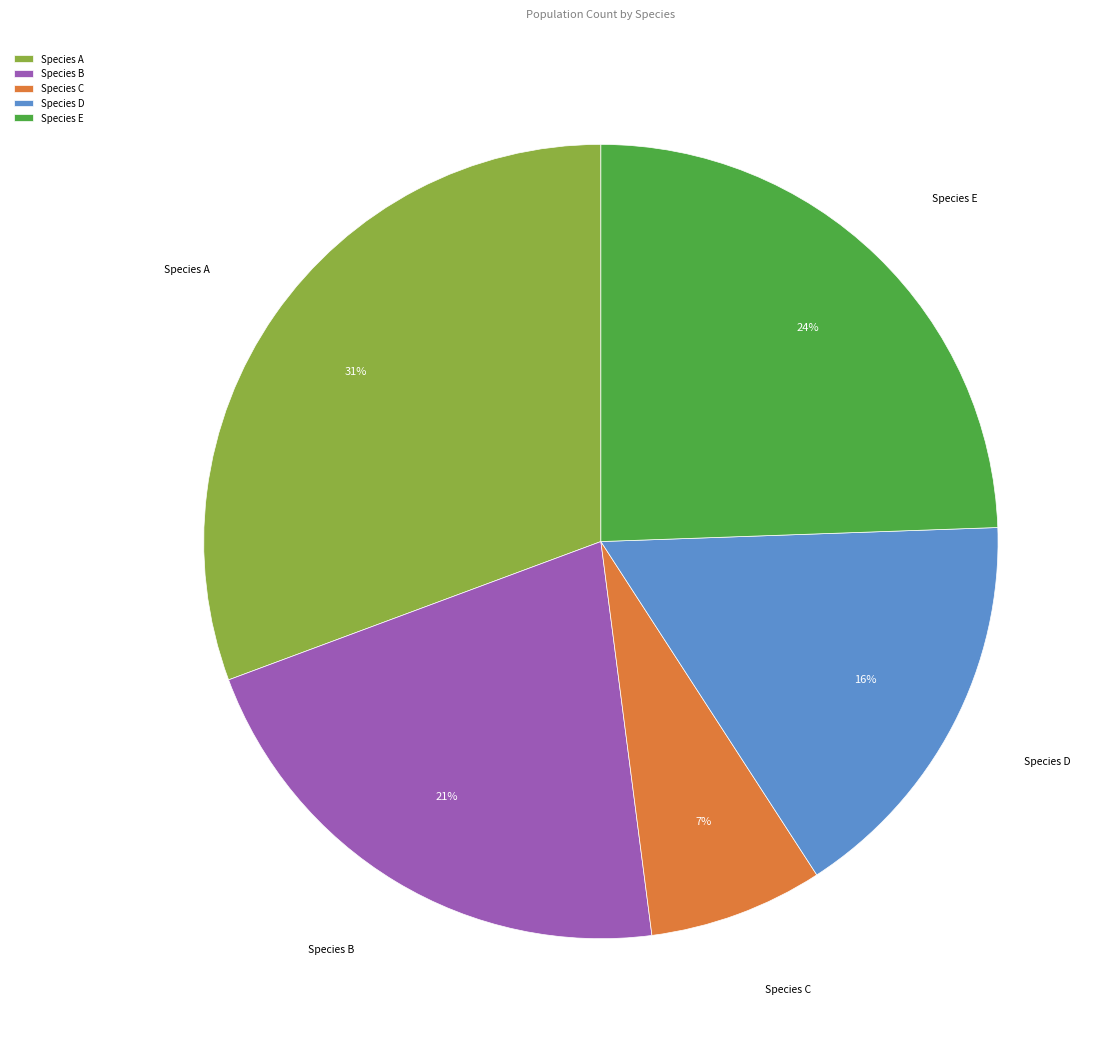

Combined, do Species C and Species B account for over 50%?

No